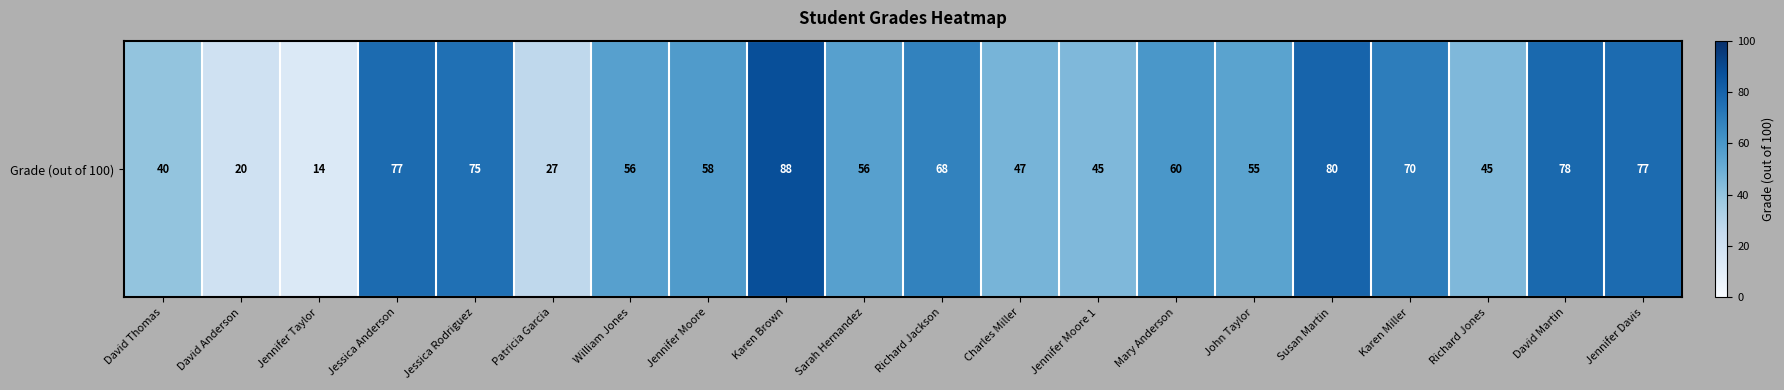

How many data points does each series have?

20